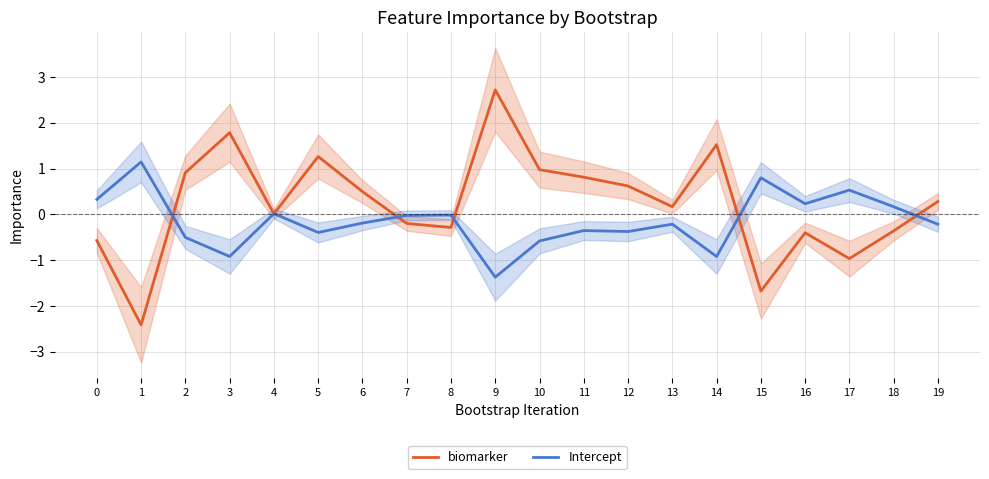

What is the sum of all biomarker values?

4.7